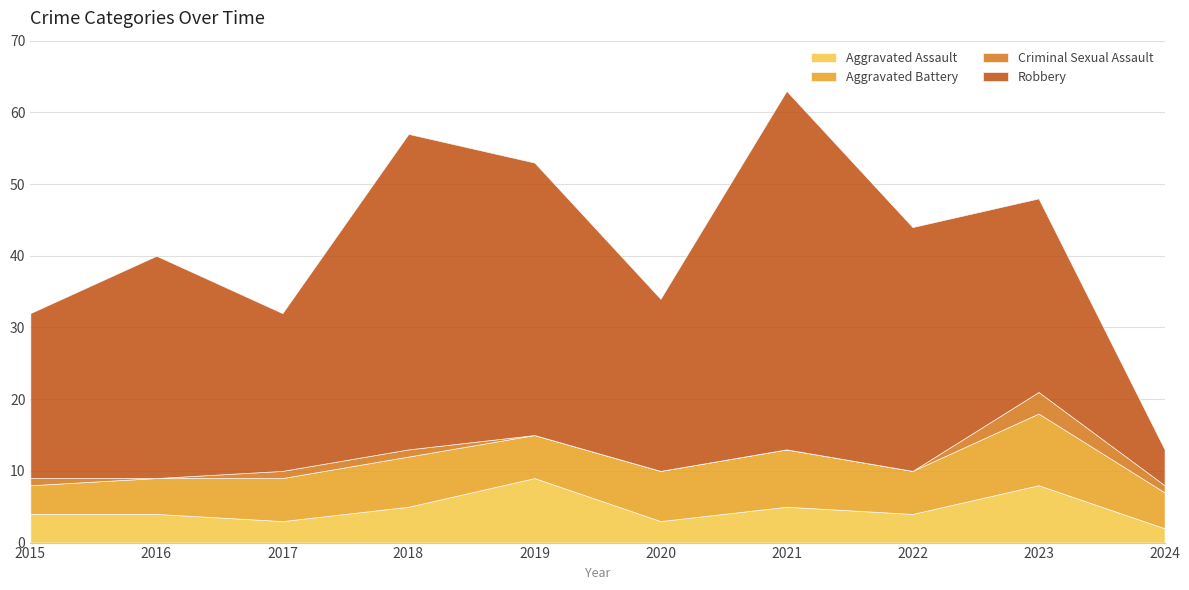

At which category is the sum across all series the highest?

2021